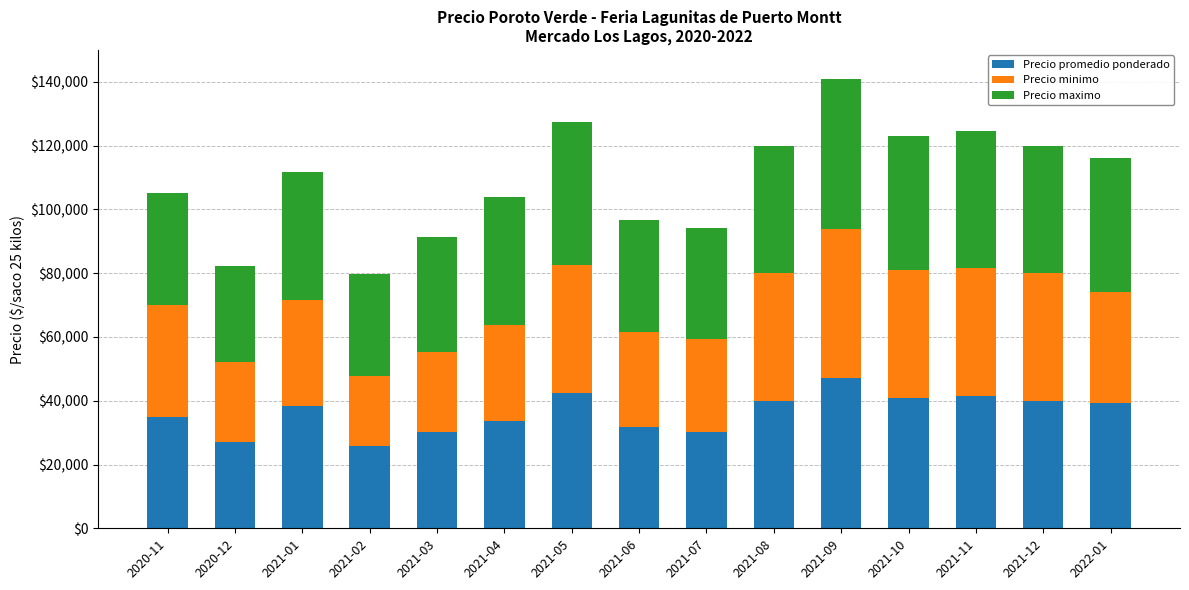

At which category is the sum across all series the highest?

2021-09